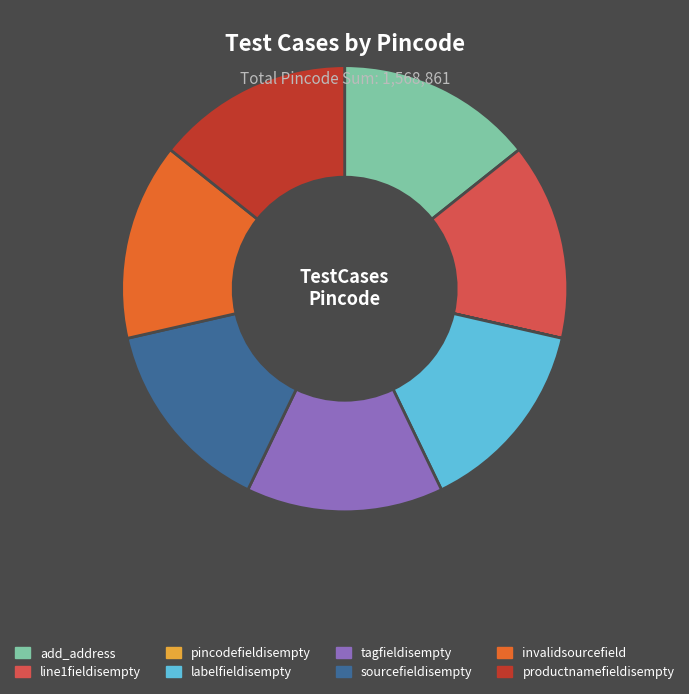

Is there a majority slice in this chart?

No